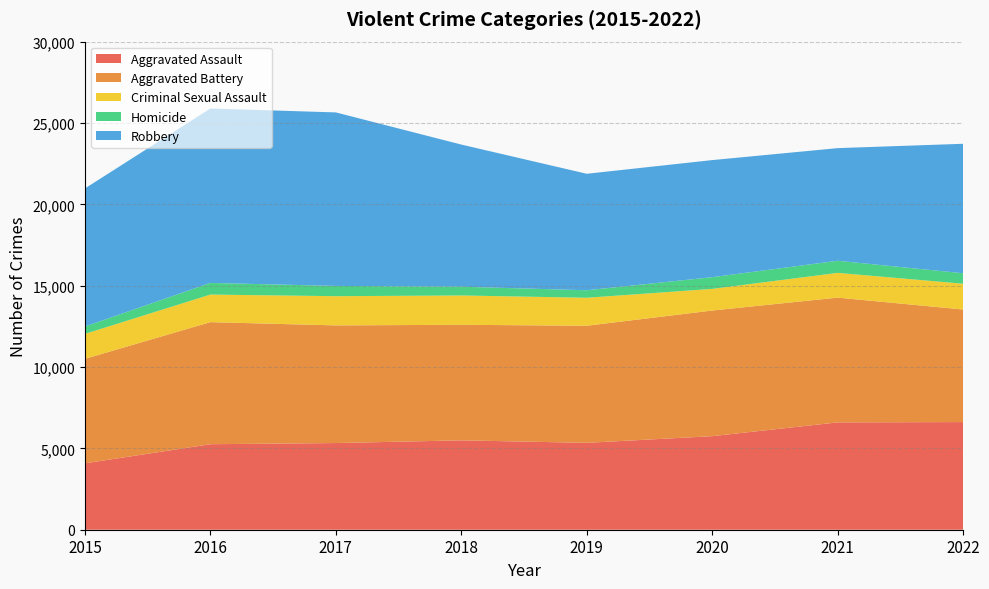

Reading left to right, list all the values displayed in this chart.

Aggravated Assault: 4080	5256	5327	5493	5340	5750	6597	6616
Aggravated Battery: 6424	7503	7232	7103	7197	7724	7669	6919
Criminal Sexual Assault: 1532	1694	1795	1802	1720	1329	1522	1584
Homicide: 455	717	631	539	462	719	744	645
Robbery: 8485	10719	10665	8737	7159	7197	6923	7958